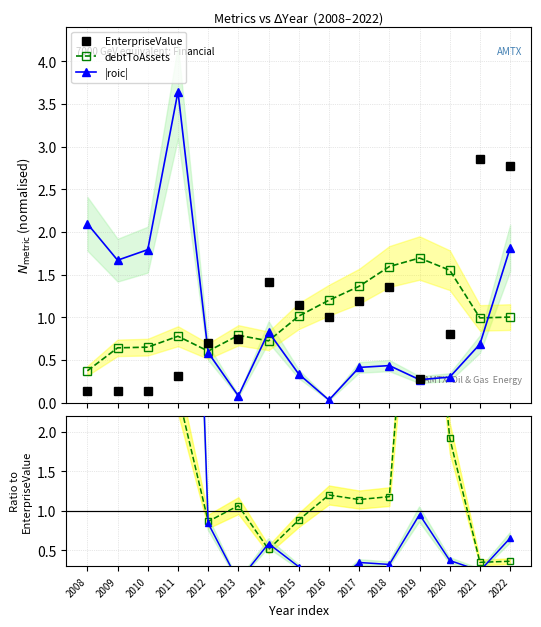

At which label is EnterpriseValue closest to 1?

2016